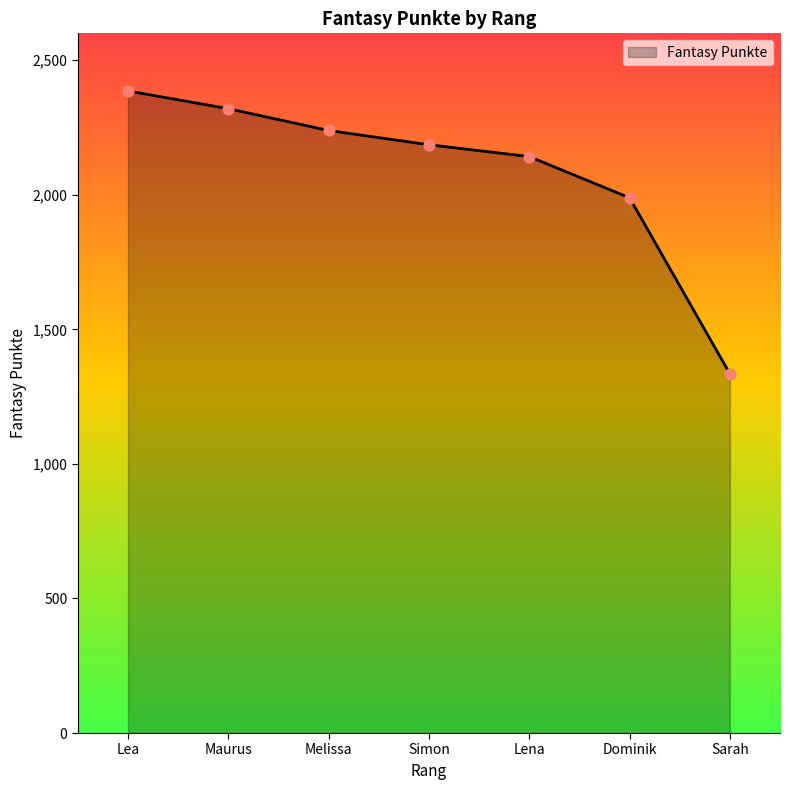

Approximately how many times larger is the value at Simon compared to Sarah?

1.6